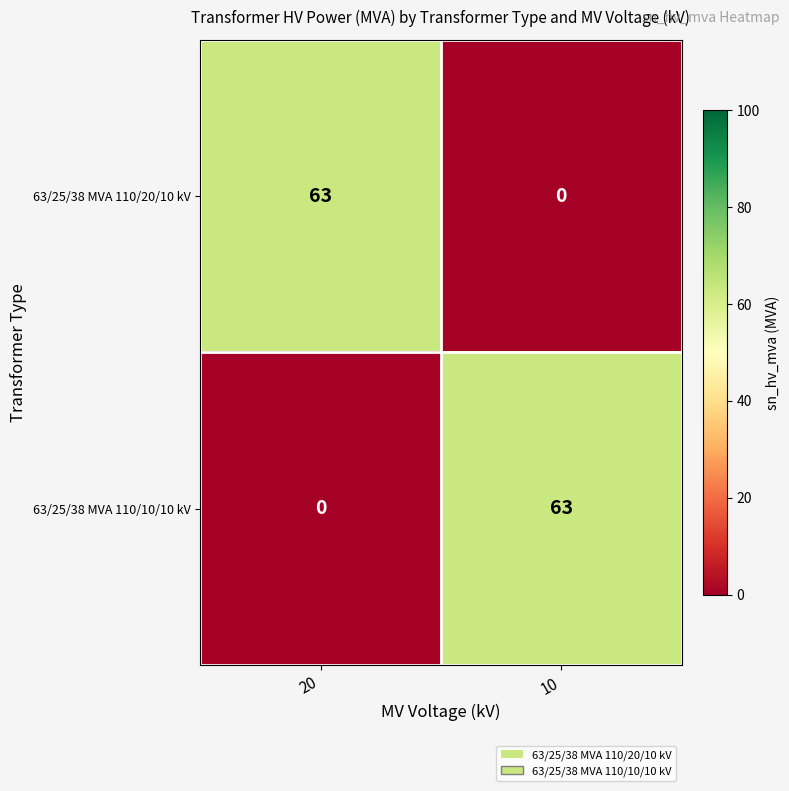

Where is 63/25/38 MVA 110/20/10 kV nearest to the value 31?

10